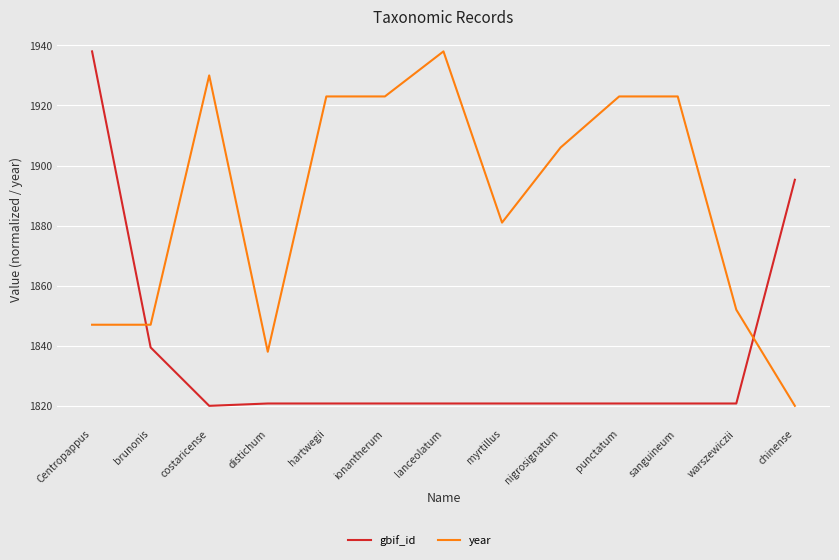

What is the spread (max minus min) of values at Centropappus?

91.0